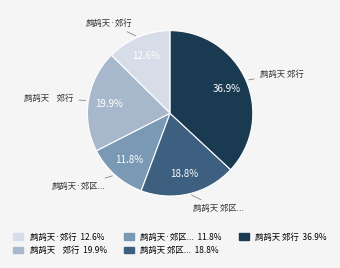

Count the number of slices in the pie.

5